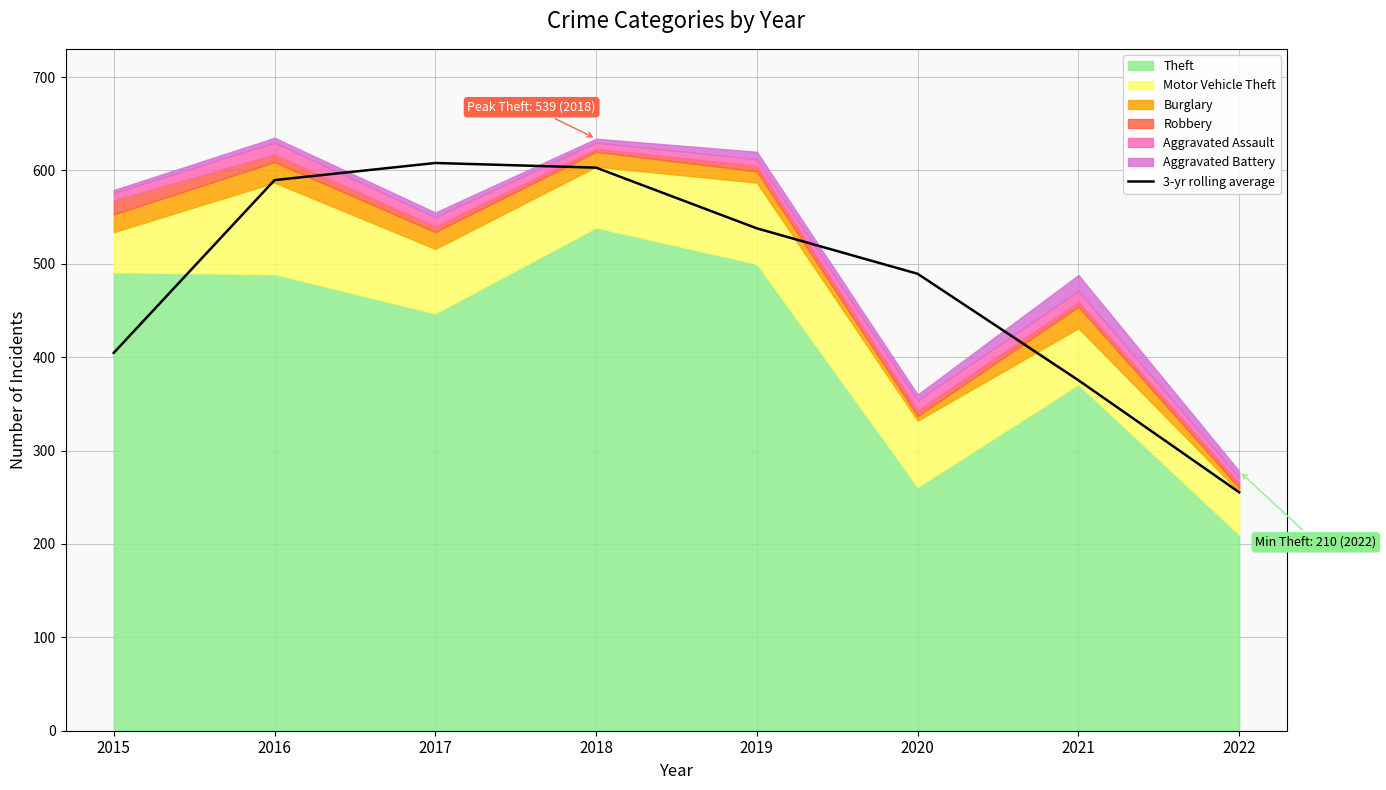

Reading left to right, extract all data points from this chart.

2015=404.7	2016=589.7	2017=608.0	2018=603.0	2019=538.0	2020=489.3	2021=375.3	2022=255.3